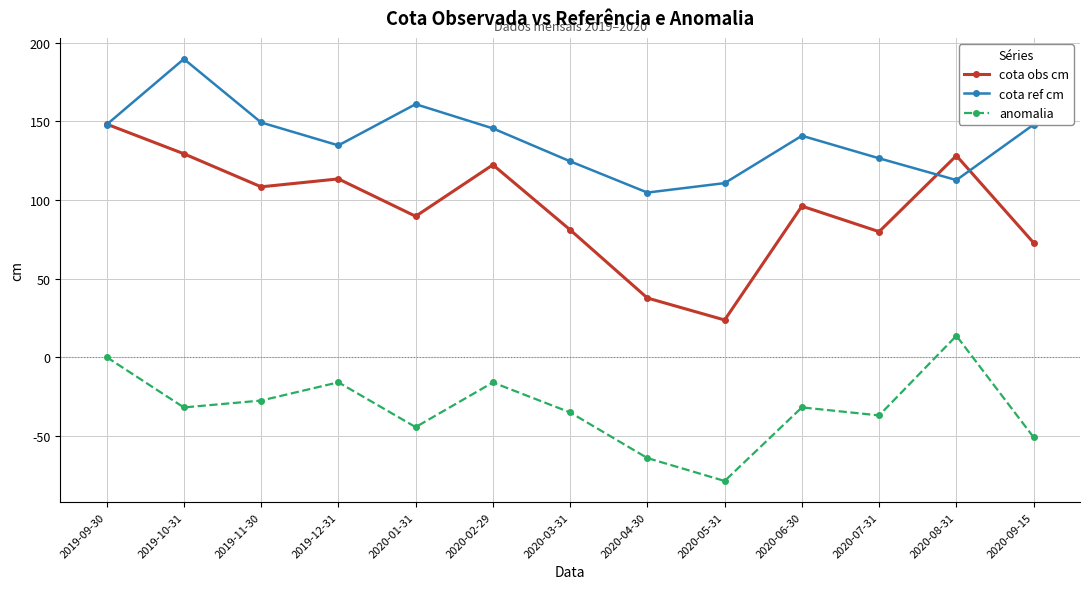

What are all the series names shown in the legend?

cota obs cm, cota ref cm, anomalia